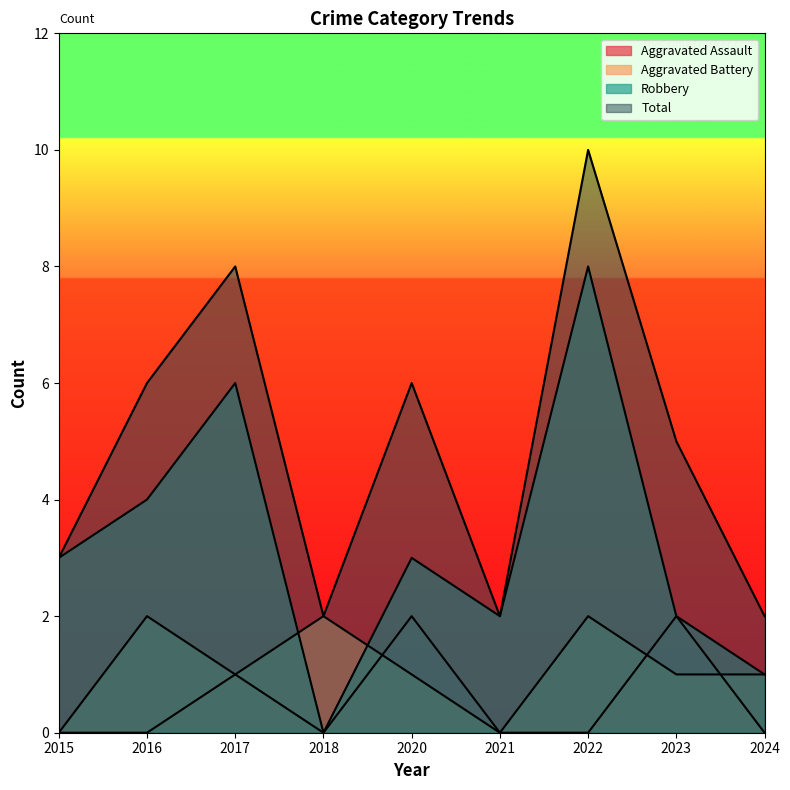

What are all the series names shown in the legend?

Aggravated Assault, Aggravated Battery, Robbery, Total